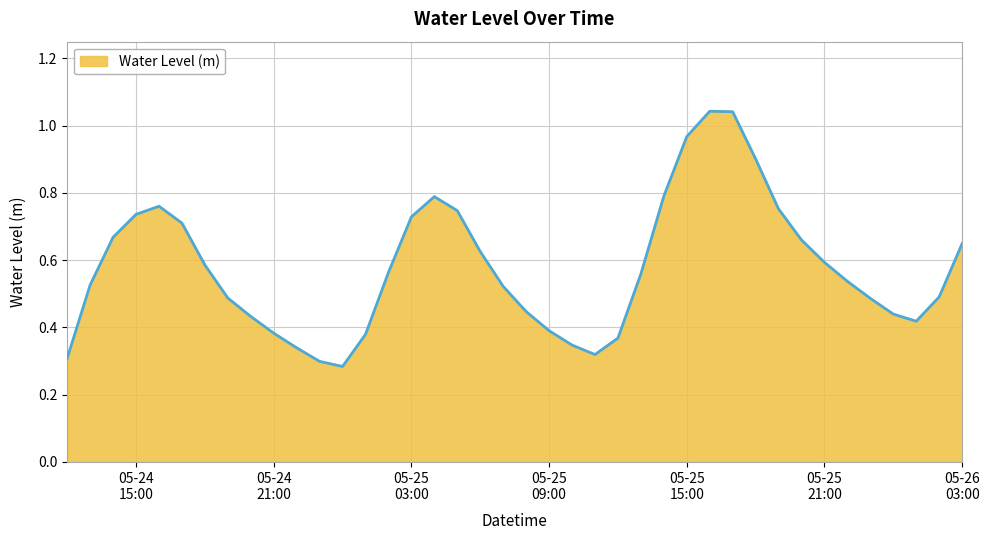

What is the smallest value displayed?

0.3